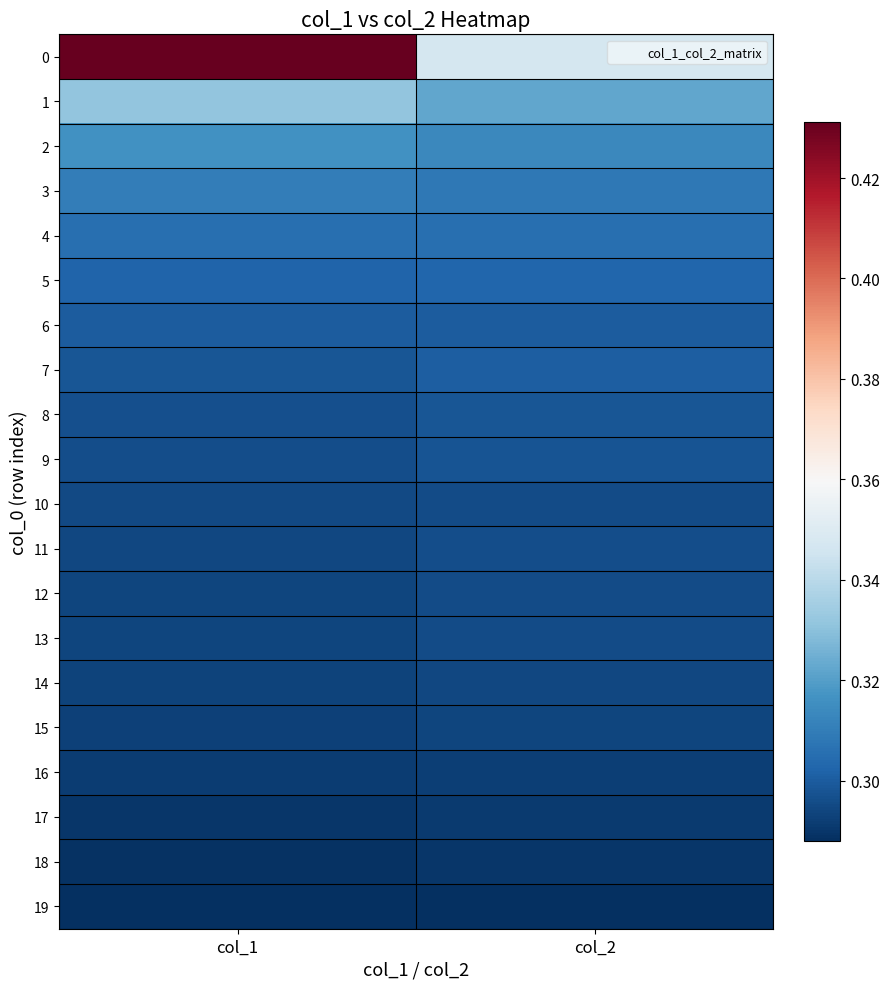

How many data points does each series have?

2